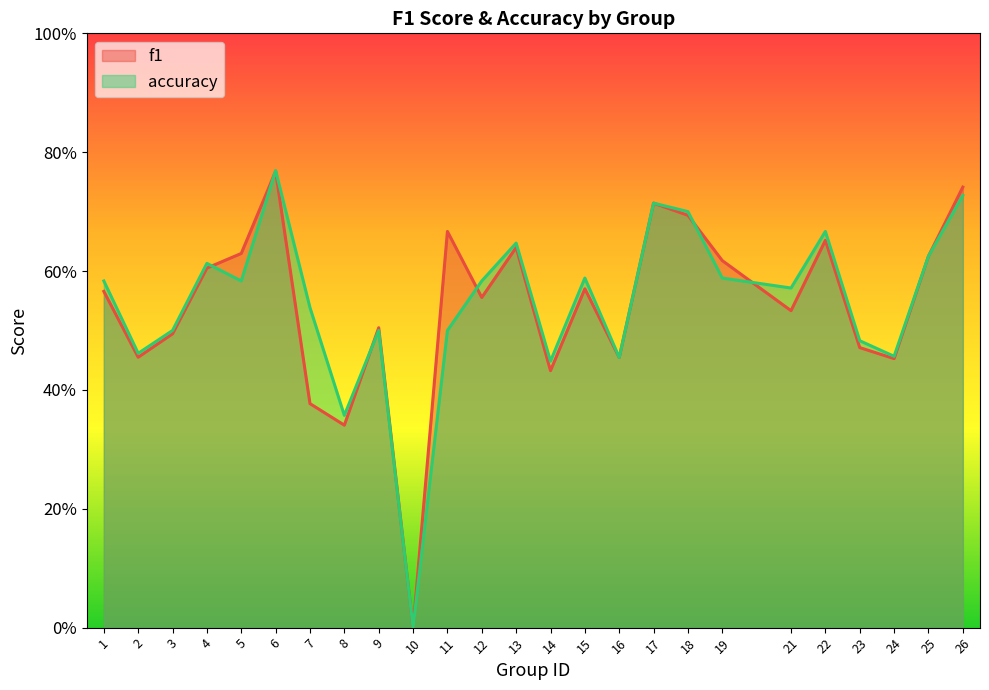

Reading left to right, what are all the values shown in this chart?

f1: 1=0.6	2=0.5	3=0.5	4=0.6	5=0.6	6=0.8	7=0.4	8=0.3	9=0.5	10=0.0	11=0.7	12=0.6	13=0.6	14=0.4	15=0.6	16=0.5	17=0.7	18=0.7	19=0.6	21=0.5	22=0.7	23=0.5	24=0.5	25=0.6	26=0.7
accuracy: 1=0.6	2=0.5	3=0.5	4=0.6	5=0.6	6=0.8	7=0.5	8=0.4	9=0.5	10=0.0	11=0.5	12=0.6	13=0.6	14=0.4	15=0.6	16=0.5	17=0.7	18=0.7	19=0.6	21=0.6	22=0.7	23=0.5	24=0.5	25=0.6	26=0.7